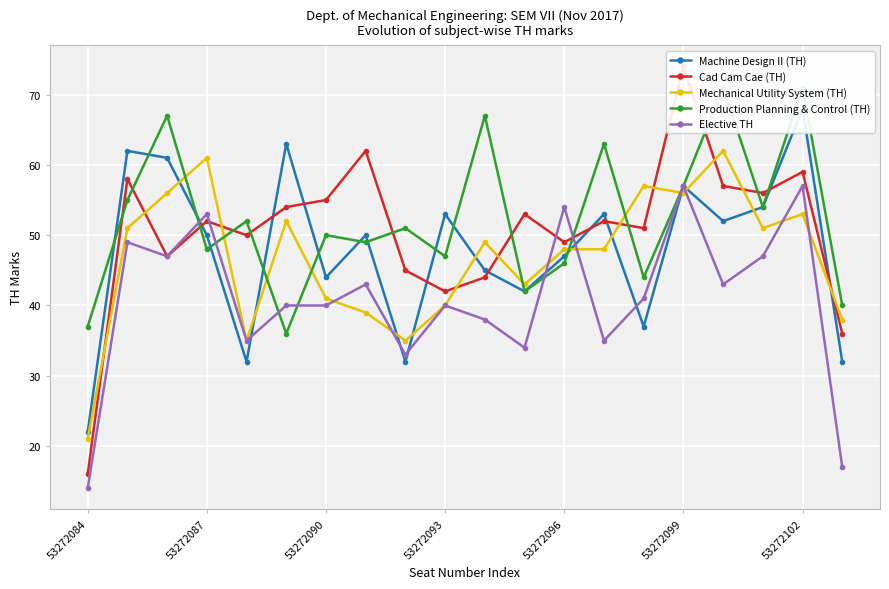

Count the number of categories in the chart.

20